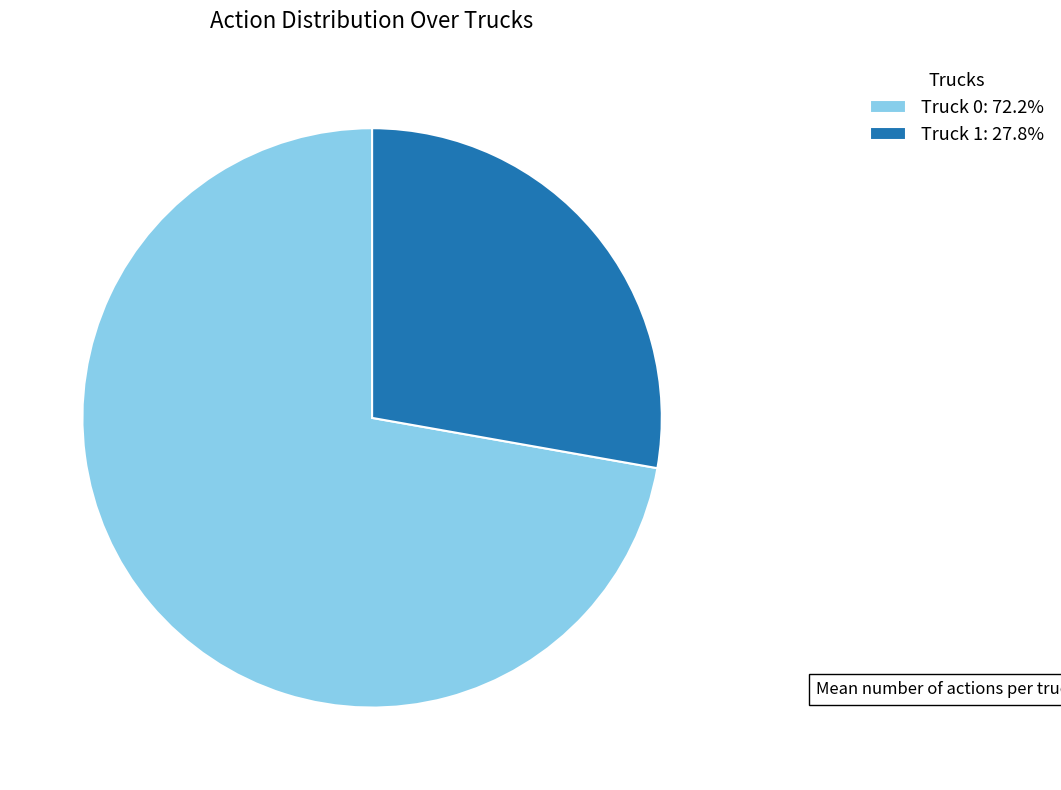

Rank the categories by value from lowest to highest.

Truck 1, Truck 0